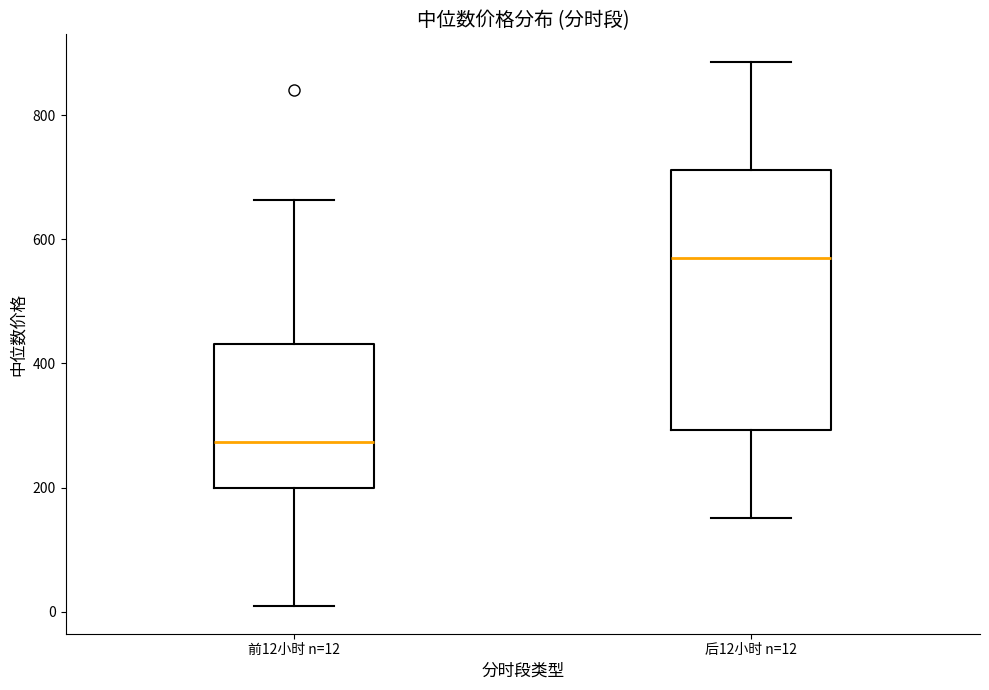

Reading left to right, transcribe this box plot: for each box, give where its median line is, the range the box spans, and where its two whiskers end, as read against the y-axis. The values are not printed on the chart, so give them approximately, as read against the axis.

前12小时 n=12: median 280, box 200 to 440, whiskers 0 to 660
后12小时 n=12: median 560, box 300 to 720, whiskers 160 to 880